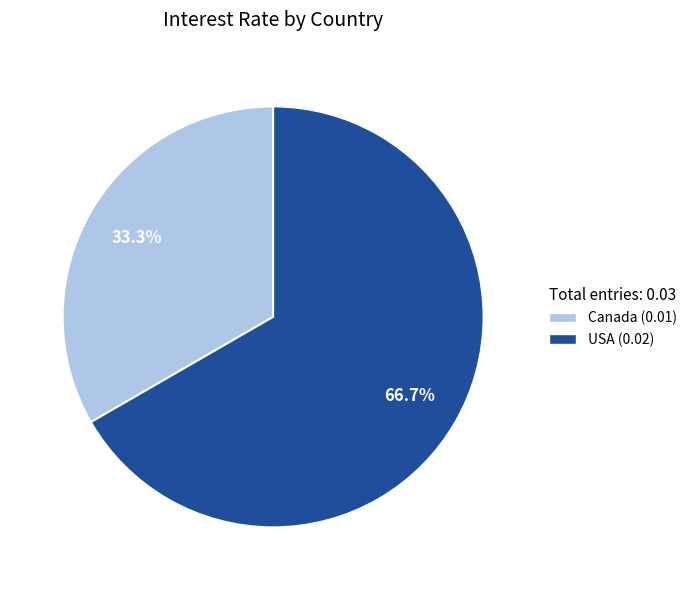

Which has a higher value, Canada or USA?

USA